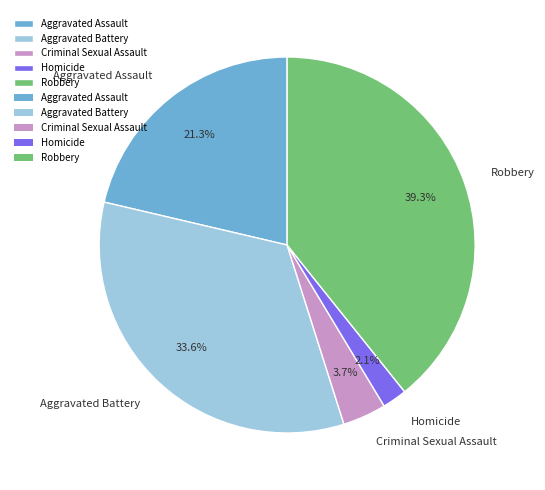

Which slice is the largest?

Robbery